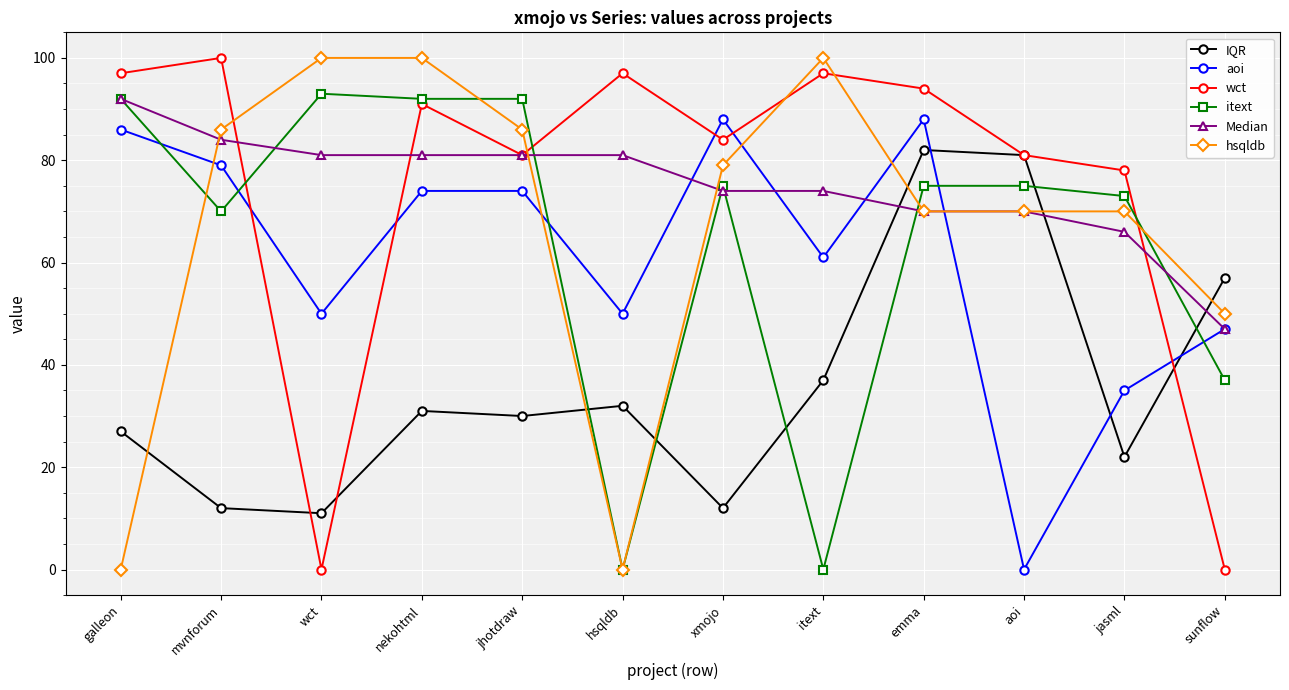

In wct, how many points are higher than both neighbors (excluding endpoints)?

4